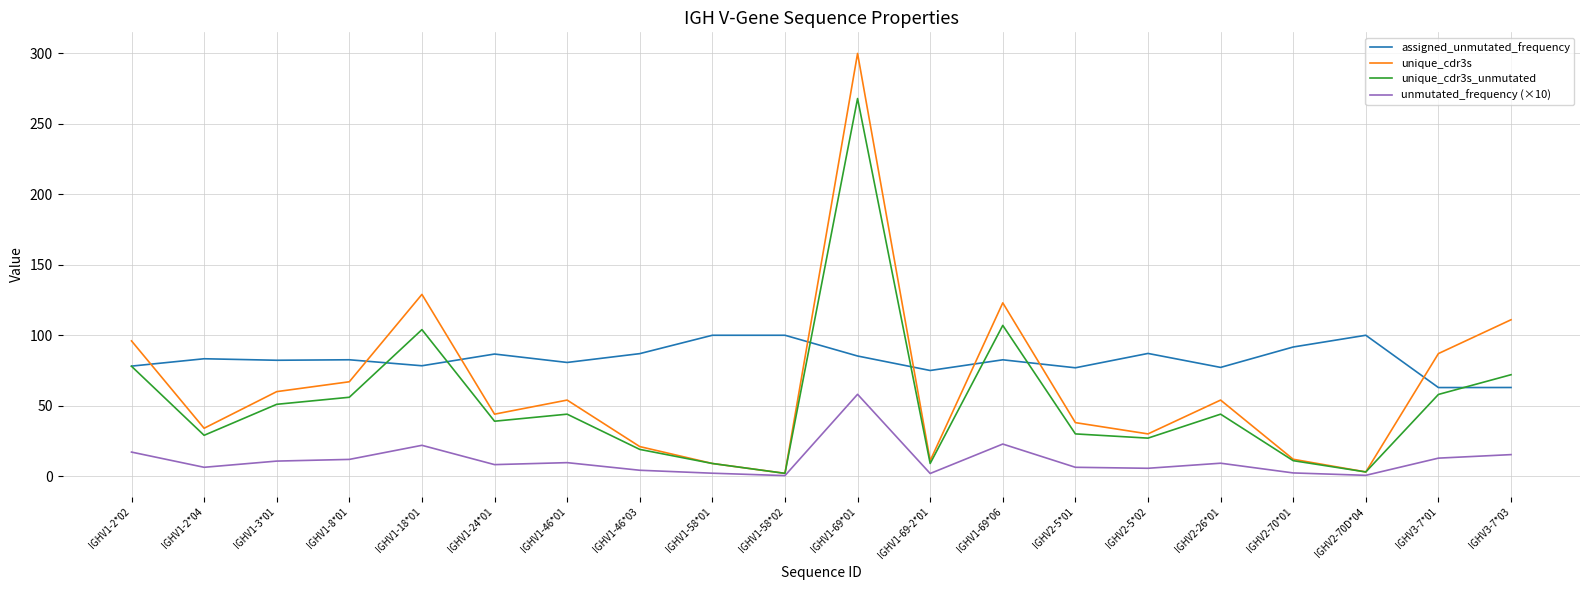

At how many categories does at least one series exceed 113?

3